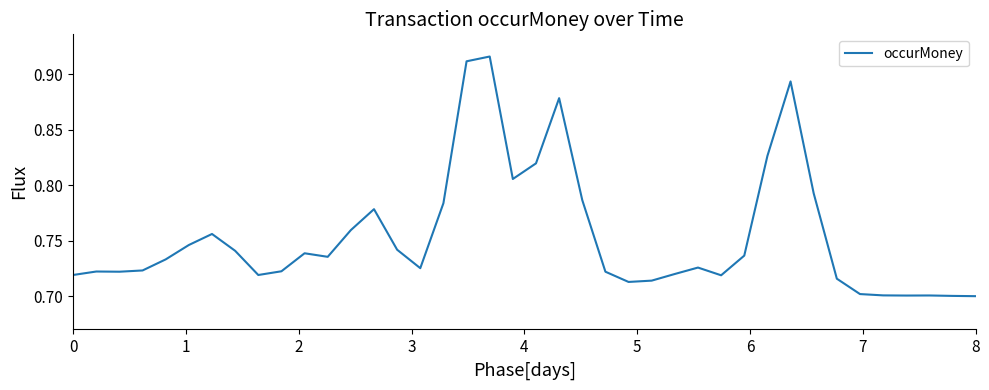

Reading right to left, extract all data points from this chart.

0.7	0.7	0.7	0.7	0.7	0.7	0.7	0.8	0.9	0.8	0.7	0.7	0.7	0.7	0.7	0.7	0.7	0.8	0.9	0.8	0.8	0.9	0.9	0.8	0.7	0.7	0.8	0.8	0.7	0.7	0.7	0.7	0.7	0.8	0.7	0.7	0.7	0.7	0.7	0.7